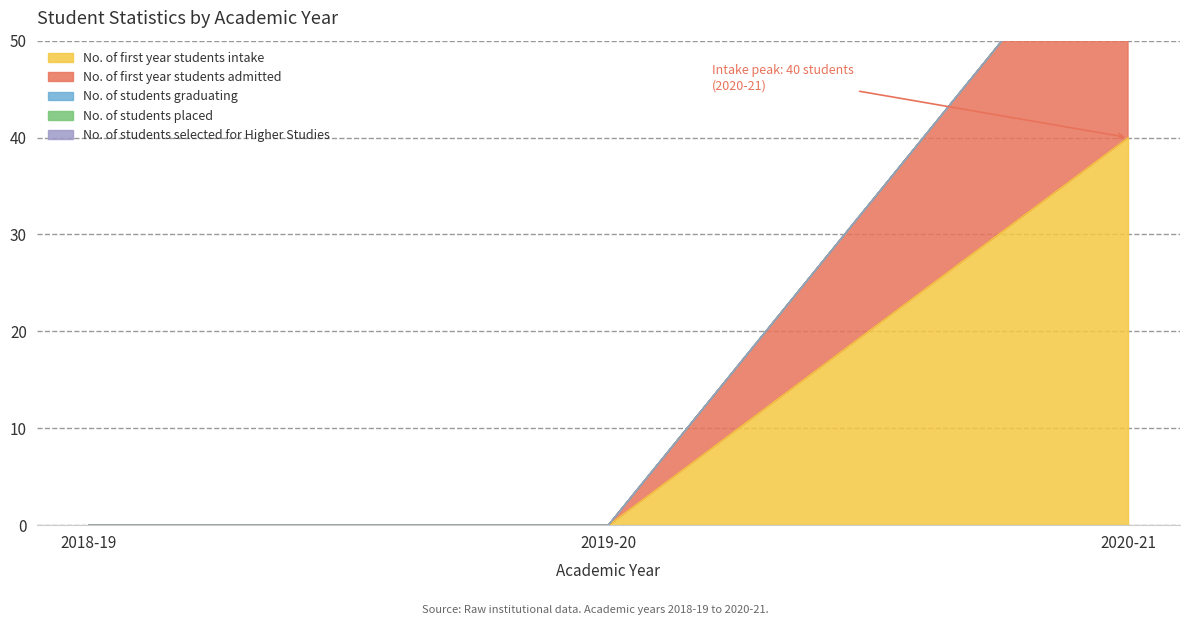

At how many categories does at least one series exceed 38?

1